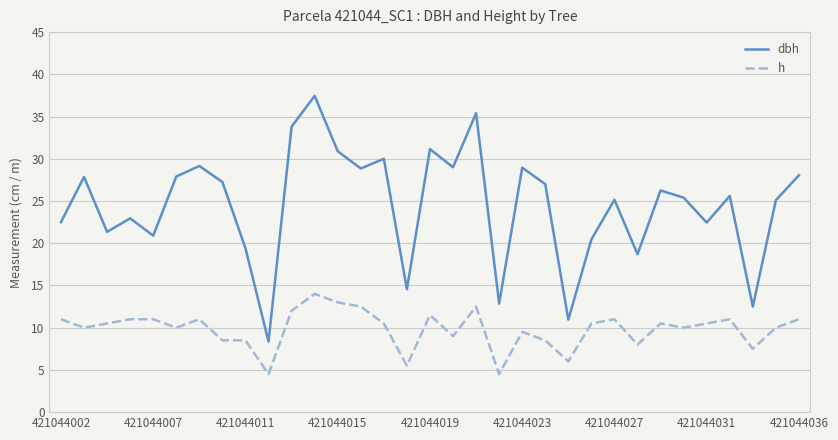

What is the maximum value for h?

14.0